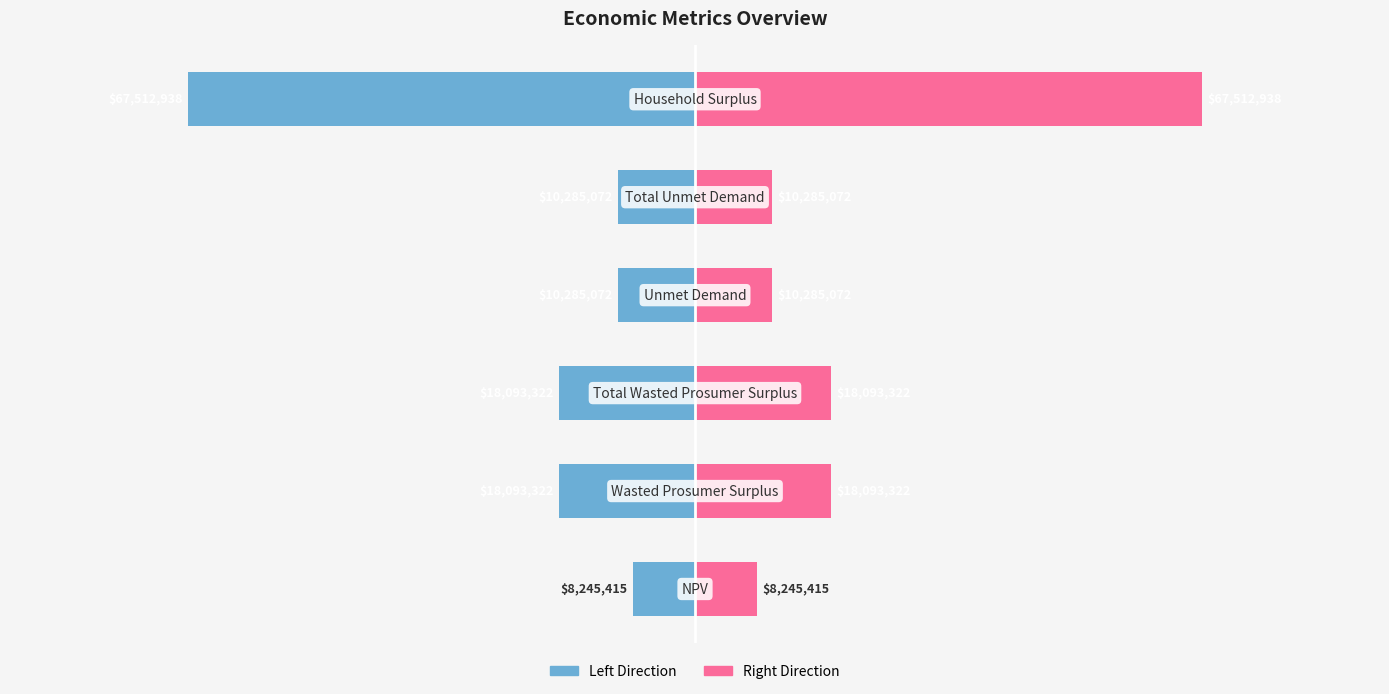

What is the value of the Value (Right) bar at the 1st from the left?

8245415.3